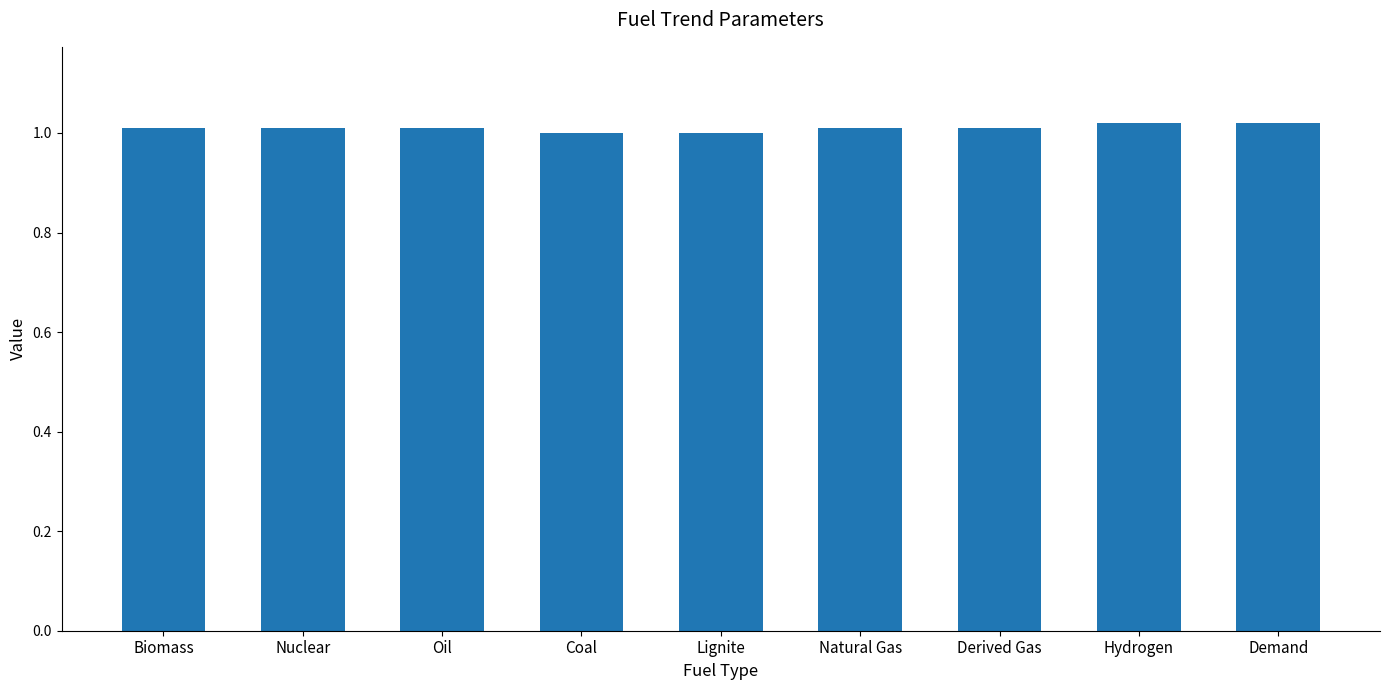

Is it true that the value at Derived Gas is 1.0?

True